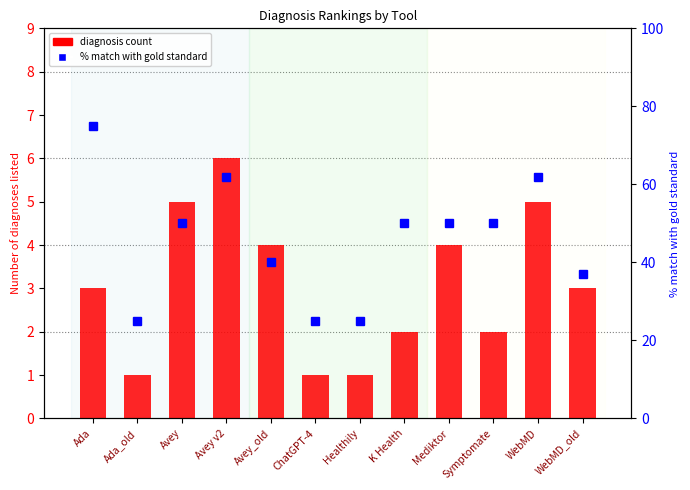

The value of % match with gold standard at Ada_old is 25. True or false?

True